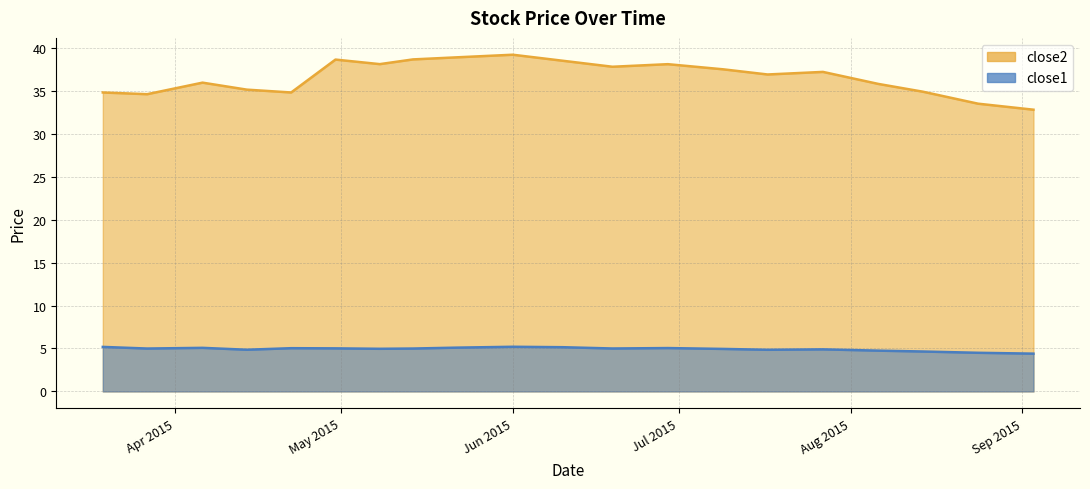

In close2, how many points are lower than both neighbors (excluding endpoints)?

5